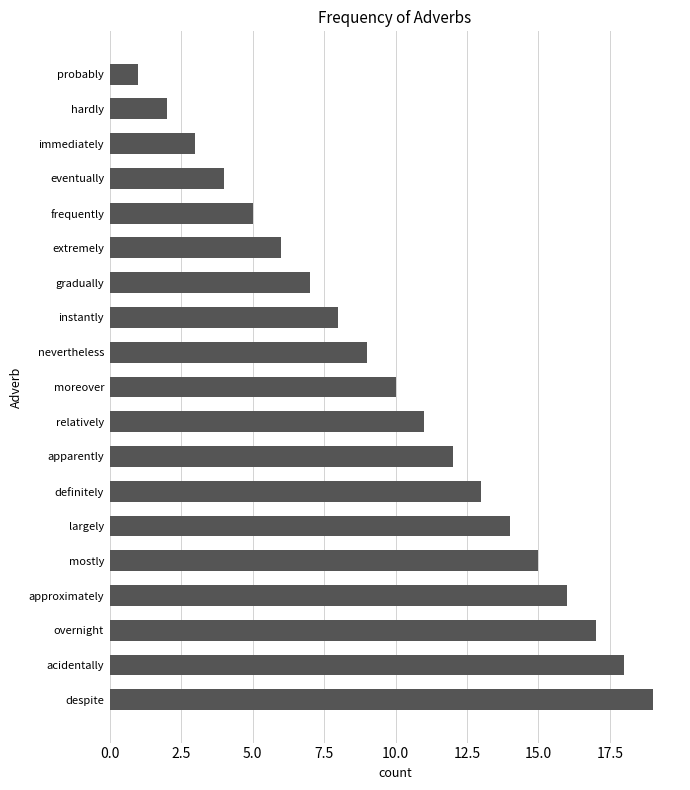

Rank the categories by value from highest to lowest.

despite, acidentally, overnight, approximately, mostly, largely, definitely, apparently, relatively, moreover, nevertheless, instantly, gradually, extremely, frequently, eventually, immediately, hardly, probably